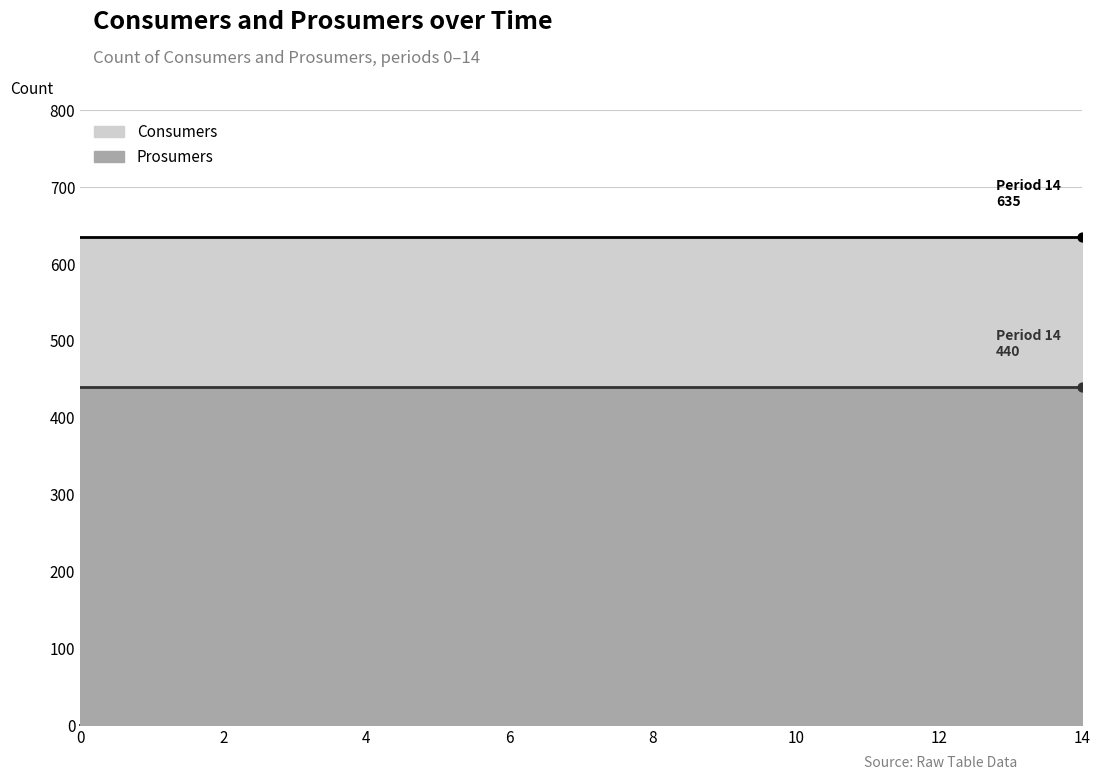

Is the value of Consumers at 10 greater than the value of Prosumers at 2?

Yes